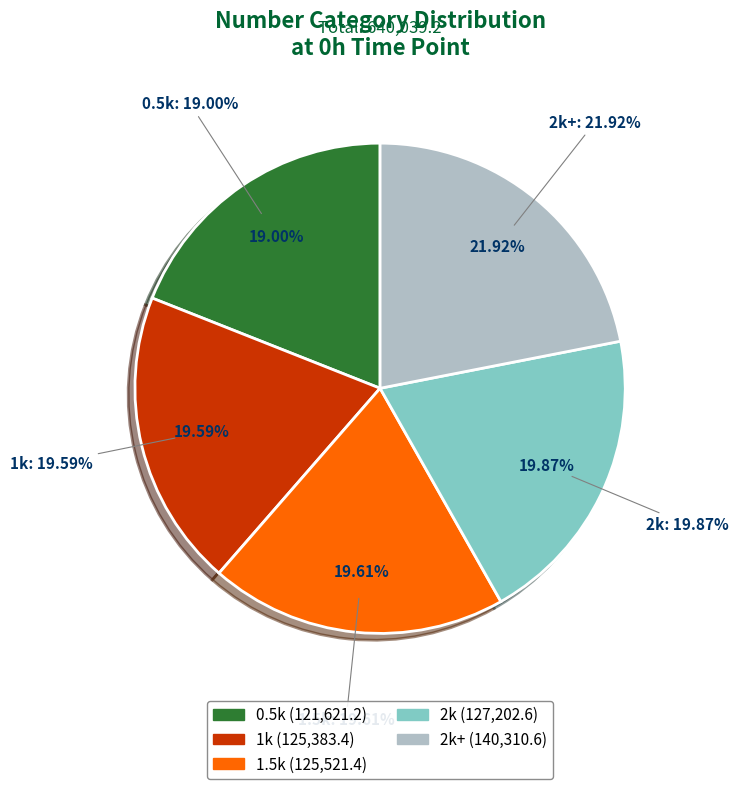

To the nearest percent, what percentage of the pie is 1k?

20%